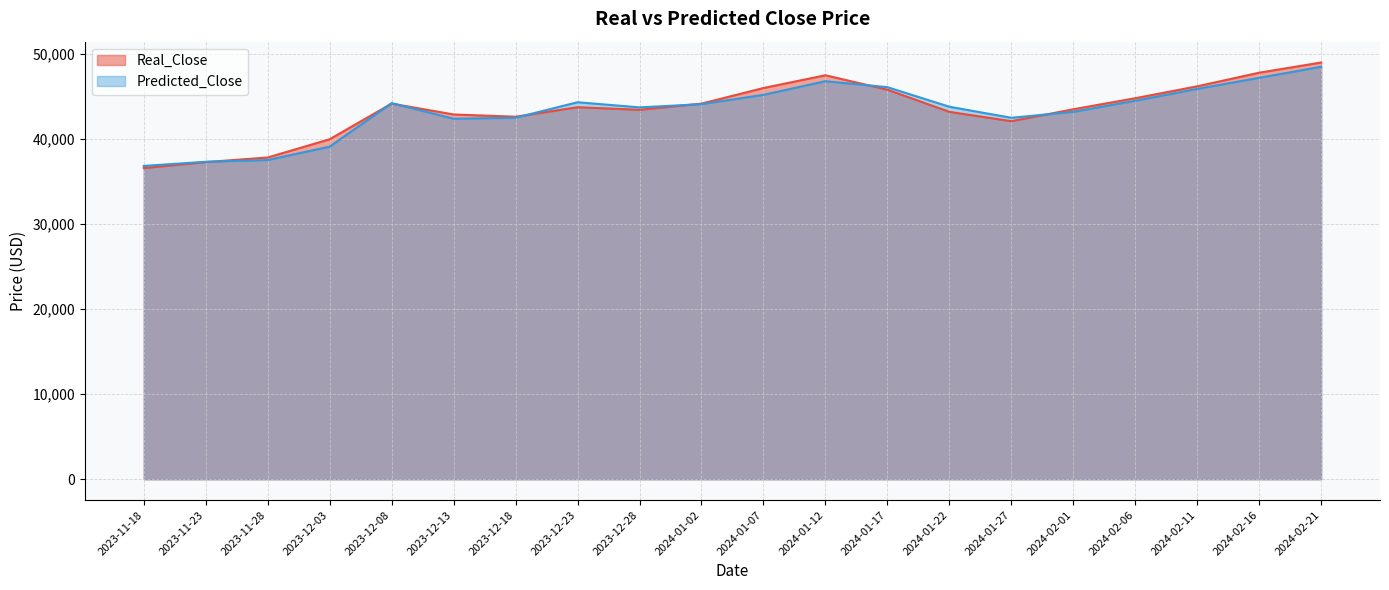

What is the sum of the Predicted_Close values at 2024-02-16 and 2023-12-28?

90923.0